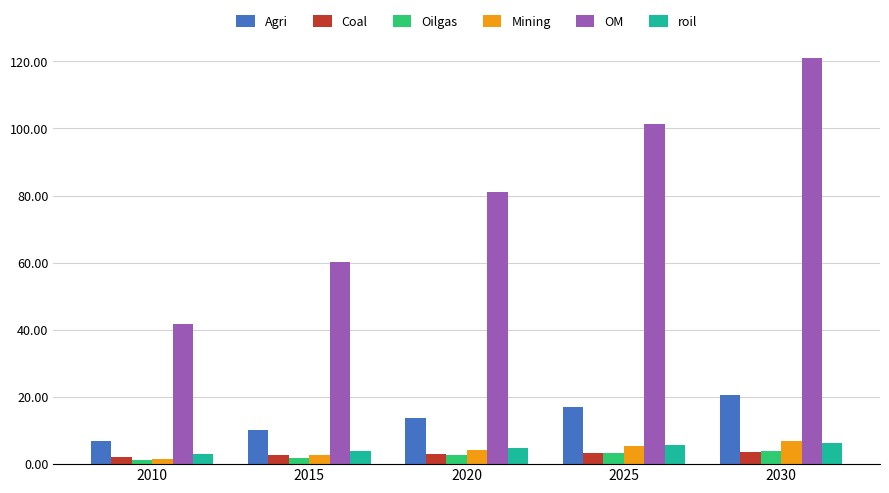

Which series changed the most between 2025 and 2030?

OM